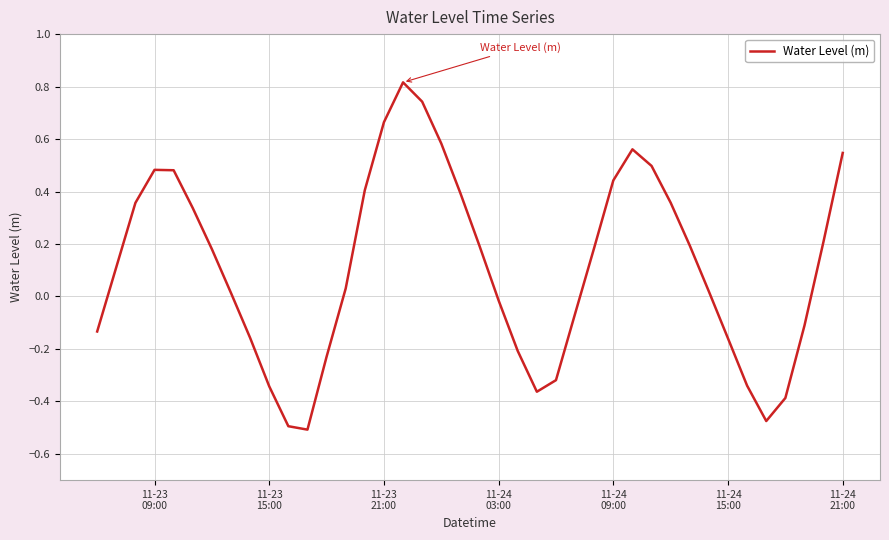

How many values are below zero?

16